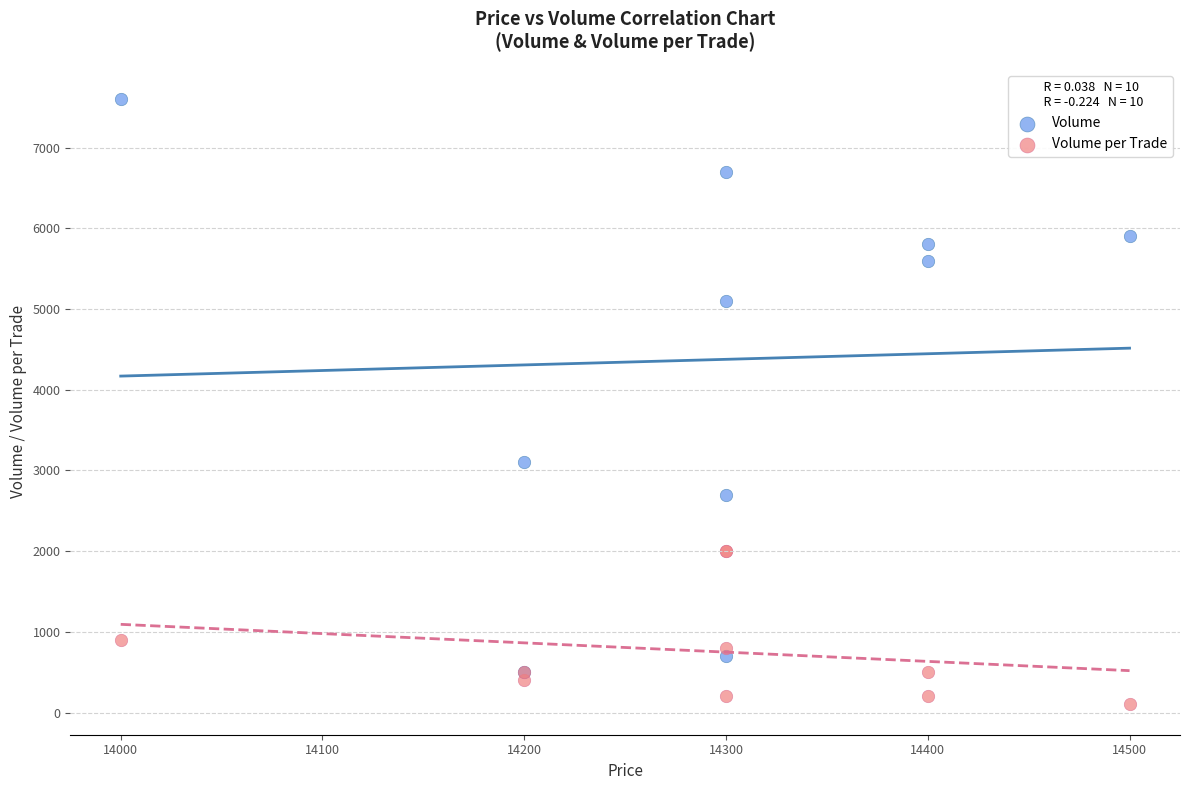

Which series contains the lowest Y value?

Volume per Trade